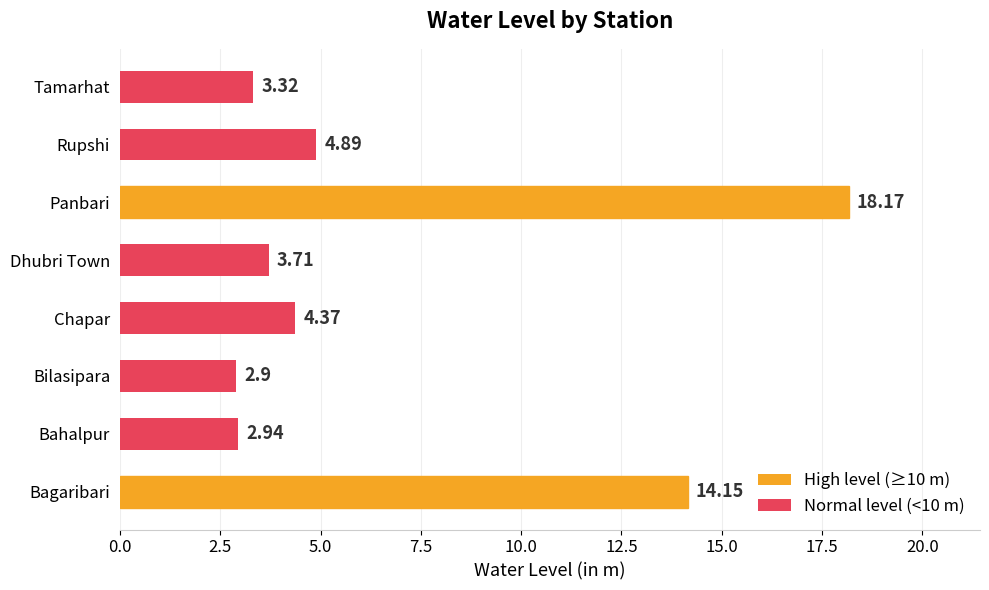

How many data points are above 4?

4